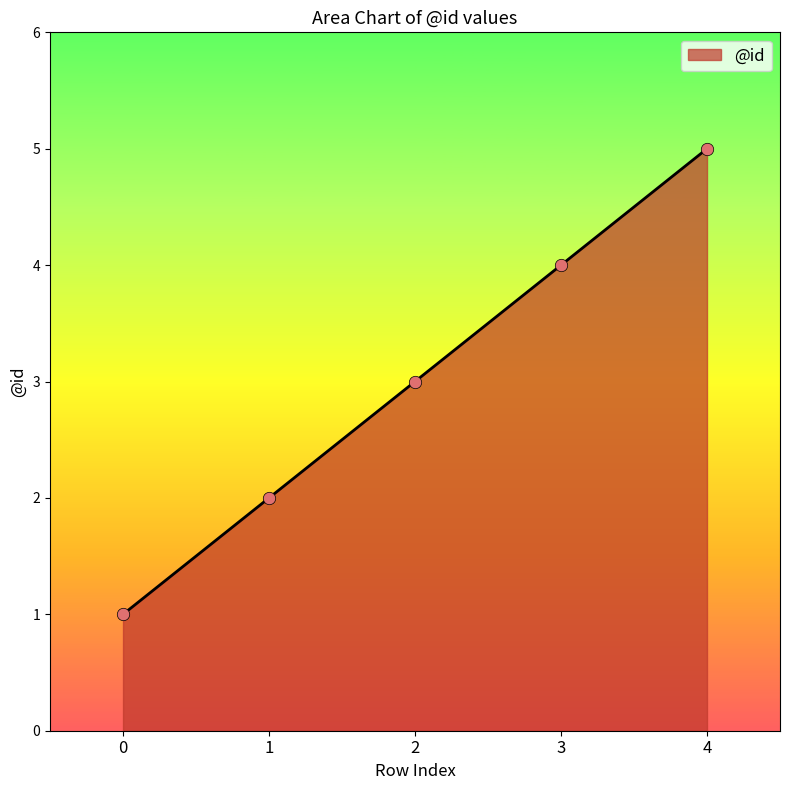

What is the change in value from 0 to 1?

+1